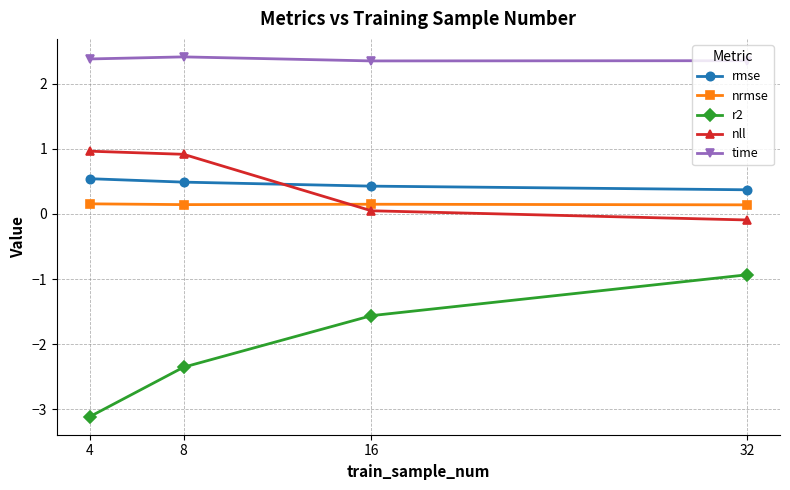

The nll series shows 0.5 at 4. True or false?

False